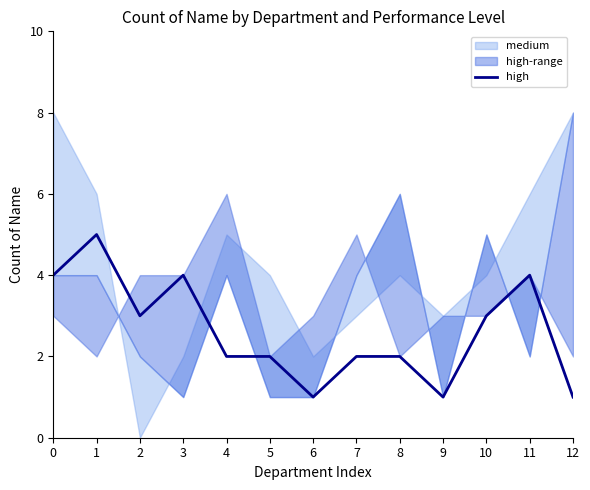

What is the highest value of the high series?

5